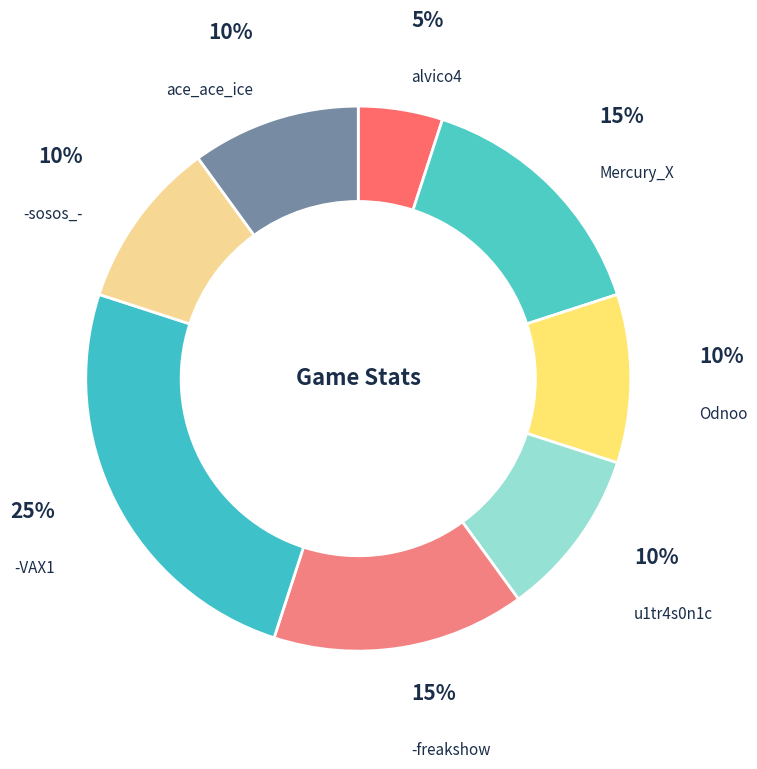

Count the number of slices in the pie.

8